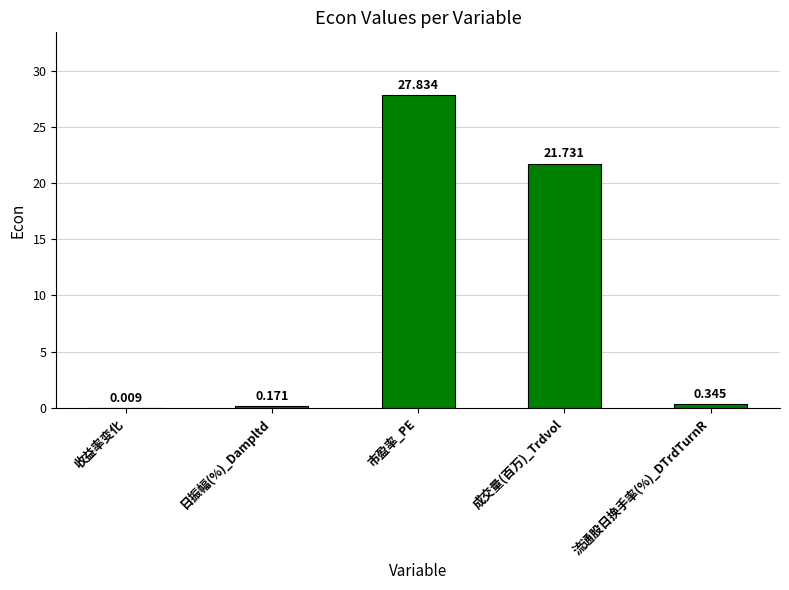

What is the average value?

10.0